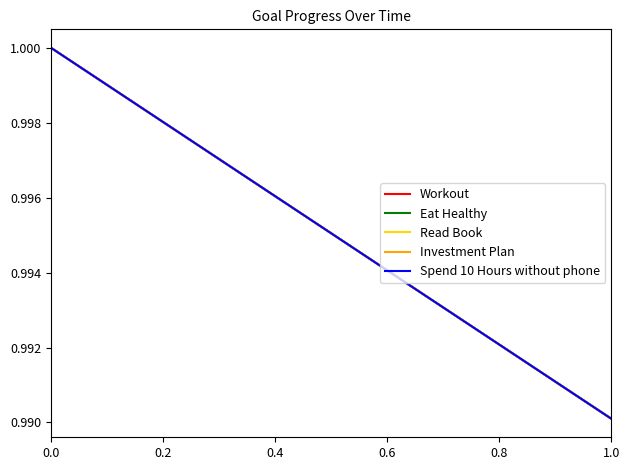

What is the value of the Workout point at the 1st from the left?

1.0